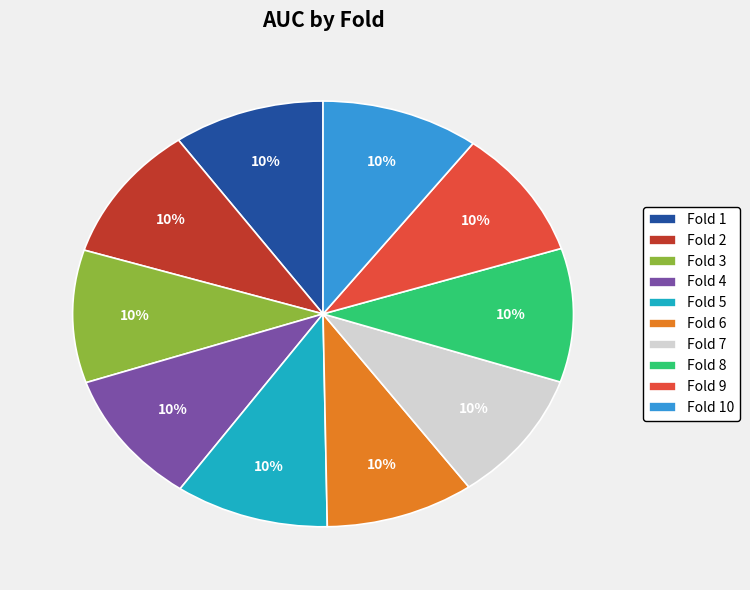

To the nearest percent, what is the average slice percentage?

10%